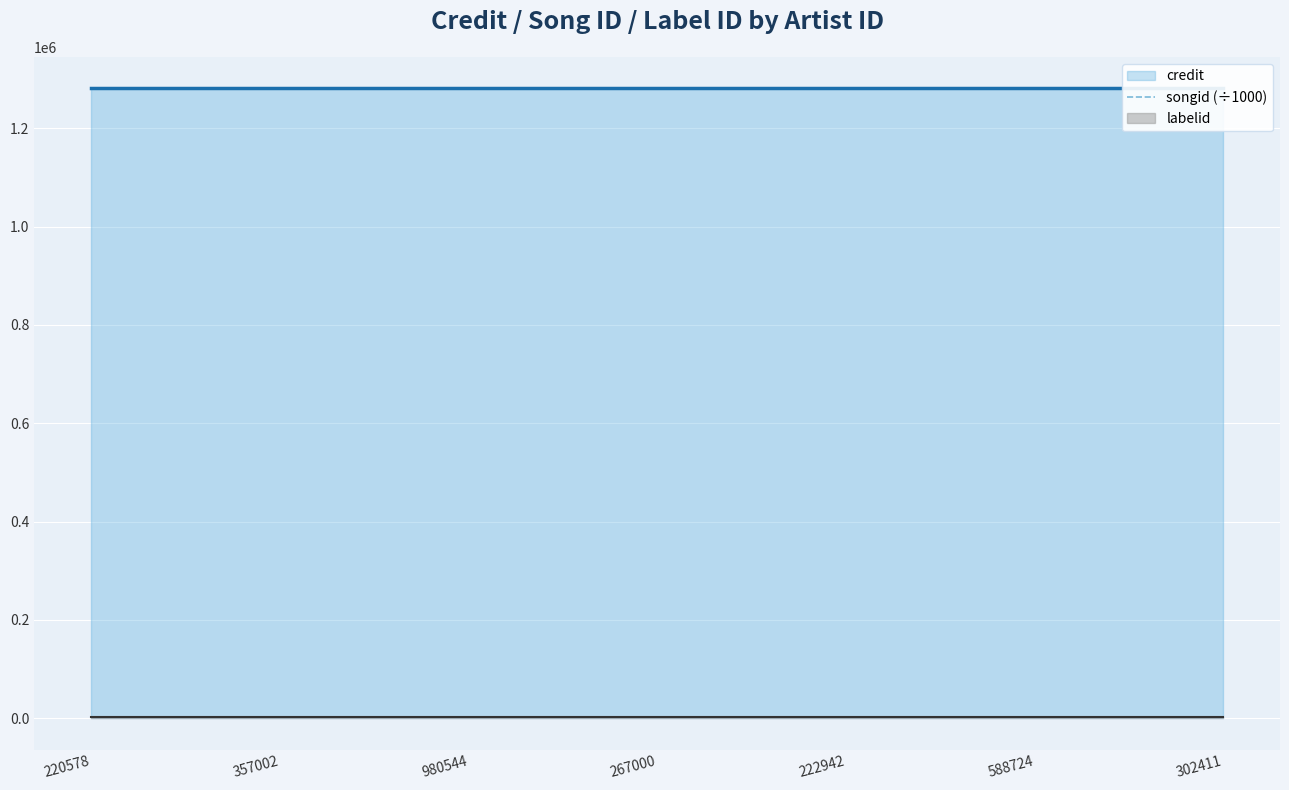

What is the sum of the credit values at 588724 and 302411?

2562954